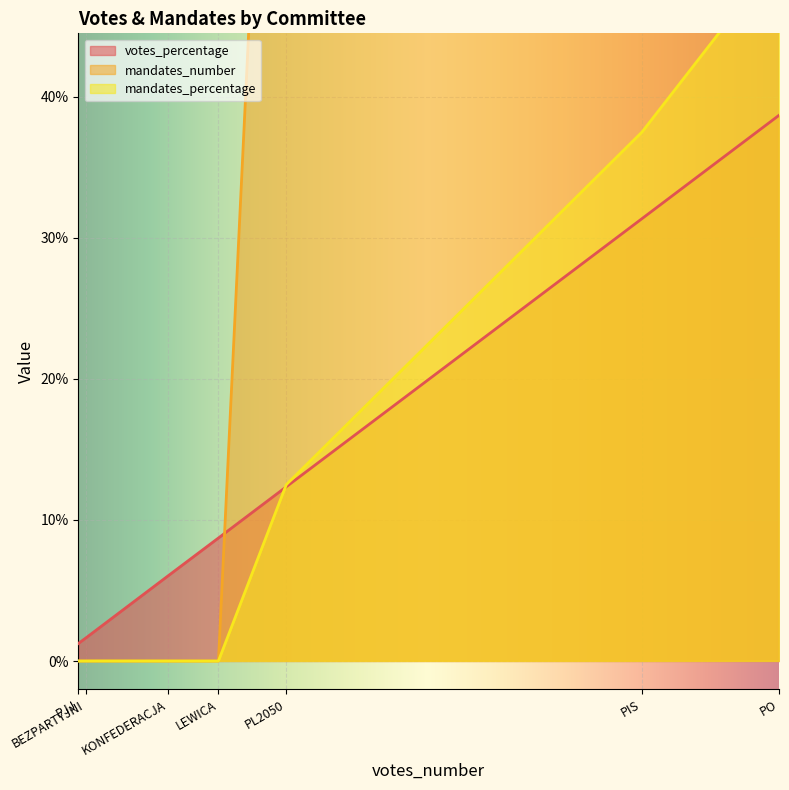

Which series changed the most between PL2050 and KONFEDERACJA?

mandates_number